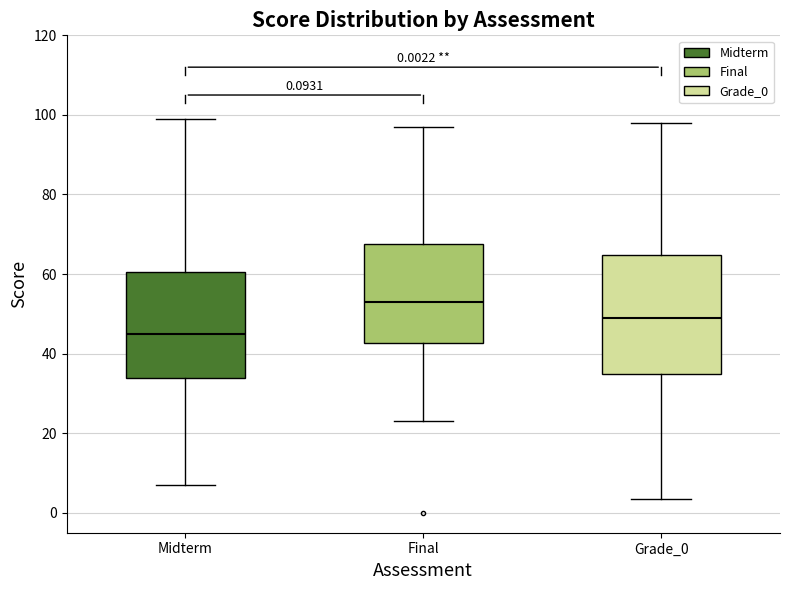

Which box is the tallest, from its lower edge to its upper edge?

Grade_0